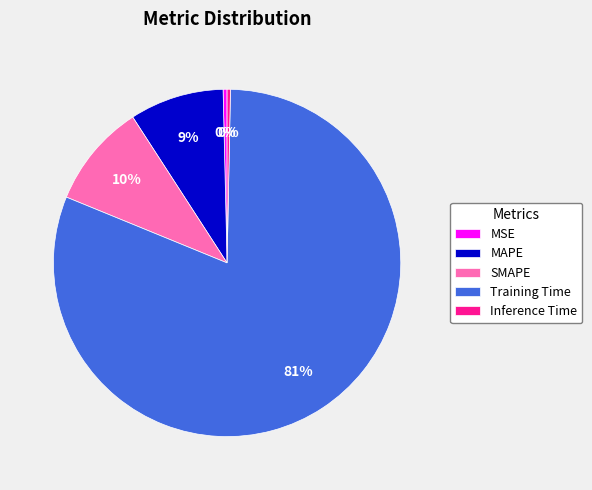

How many slices are in this pie chart?

5